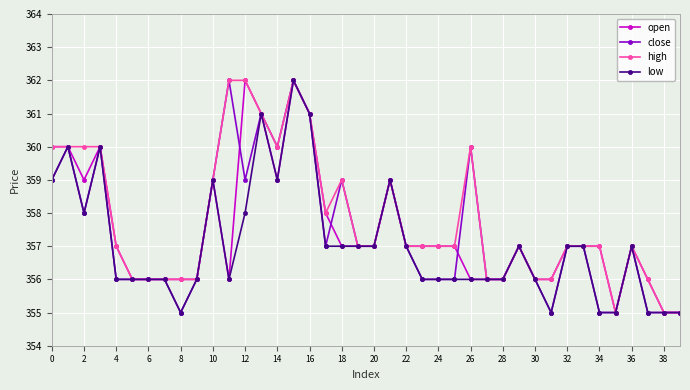

What is the sum of all open values?

14298